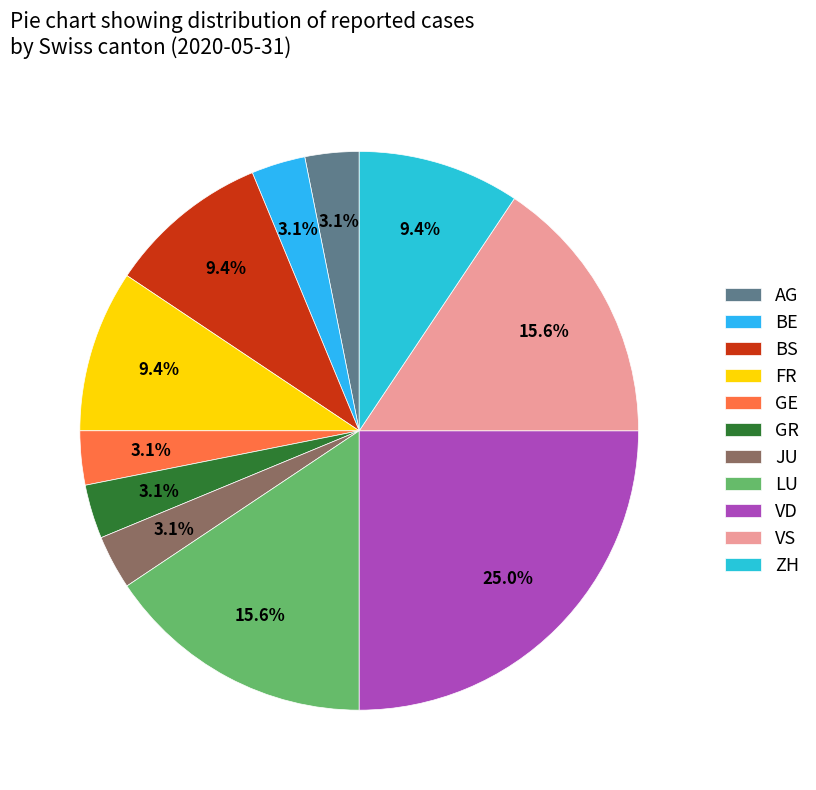

Count the number of slices in the pie.

11